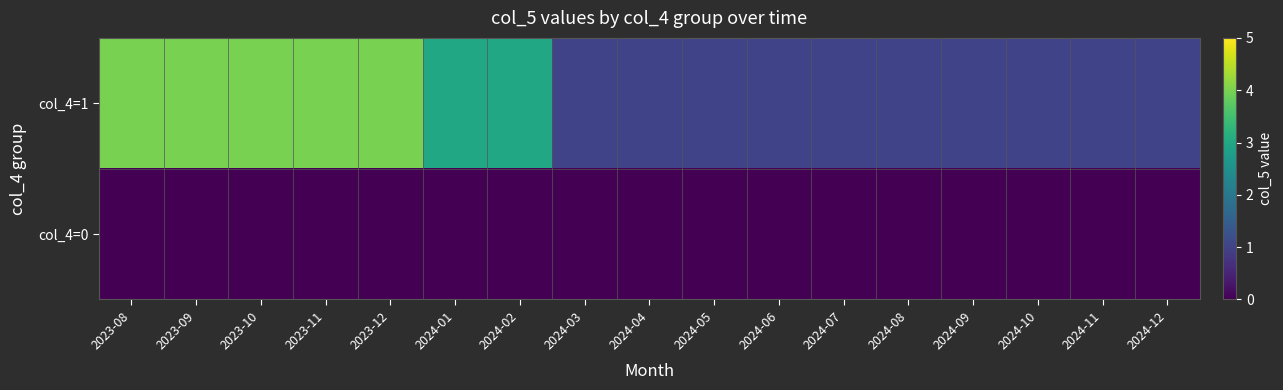

List the series in order of their overall mean, lowest first.

col_4=0, col_4=1